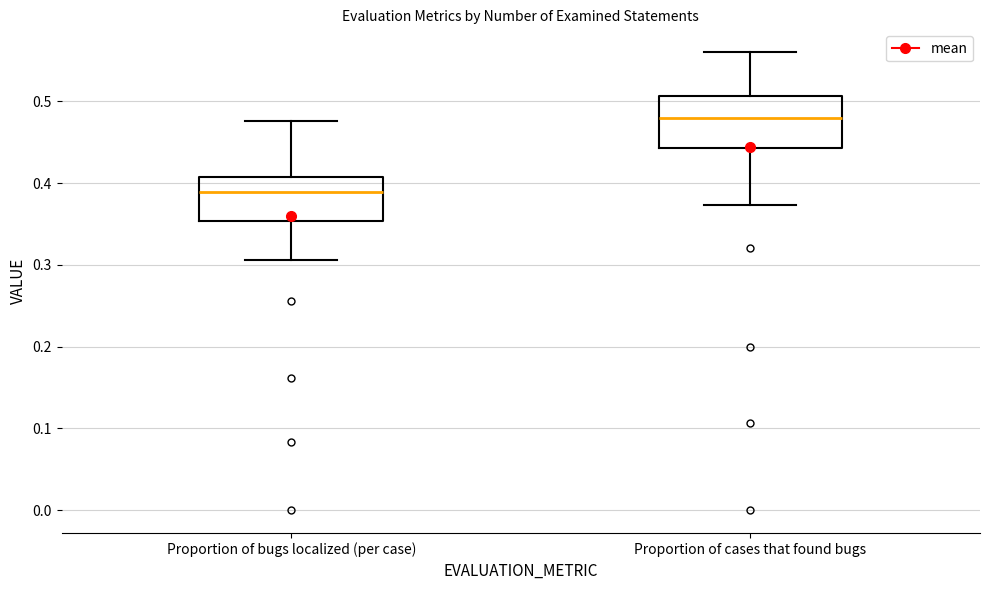

Where does the lower whisker of the box for Proportion of cases that found bugs end on the y-axis? The values are not printed on the chart, so give them approximately, as read against the axis.

0.37